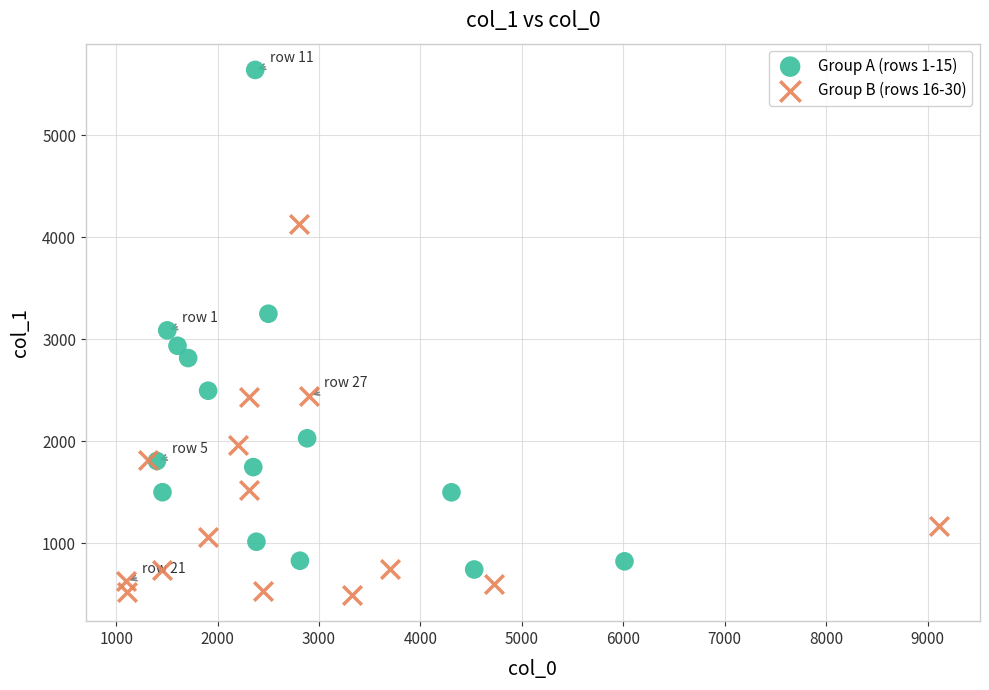

Which series has the largest Y range (max minus min)?

Group A (rows 1-15)